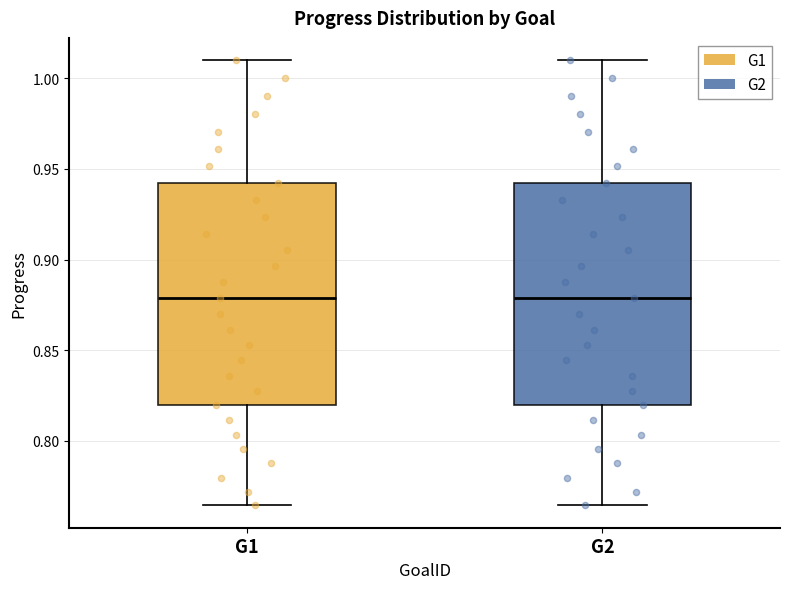

Where does the median line of the box for G2 sit on the y-axis? The values are not printed on the chart, so give them approximately, as read against the axis.

0.880